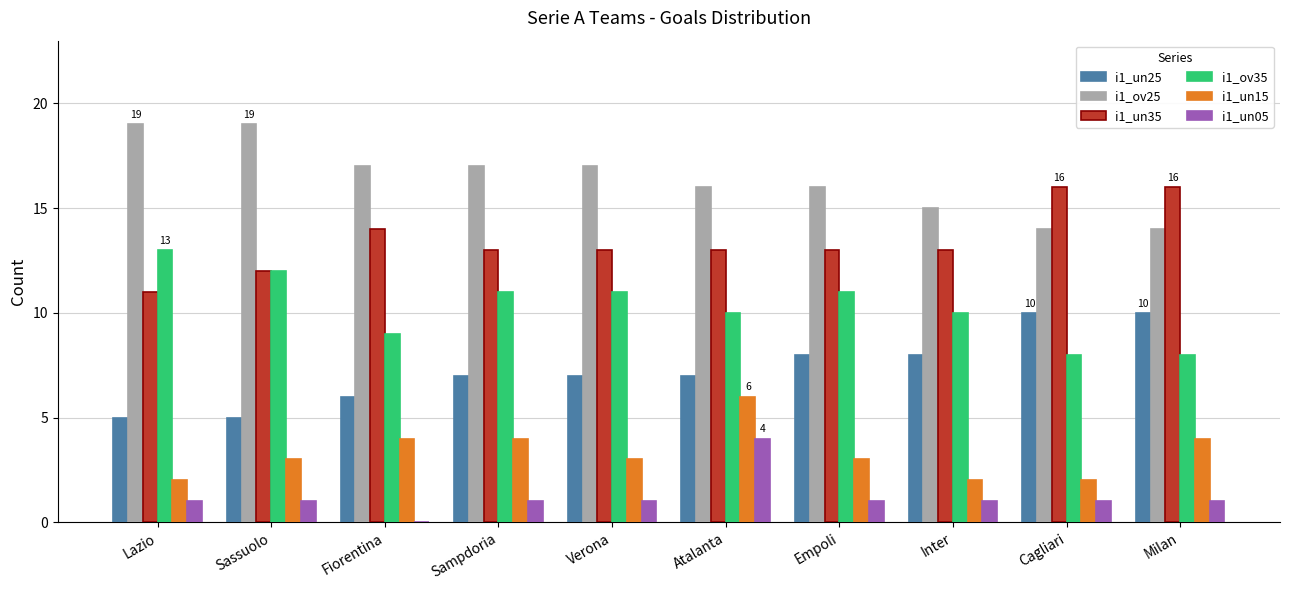

What is the total value across all series at Lazio?

51